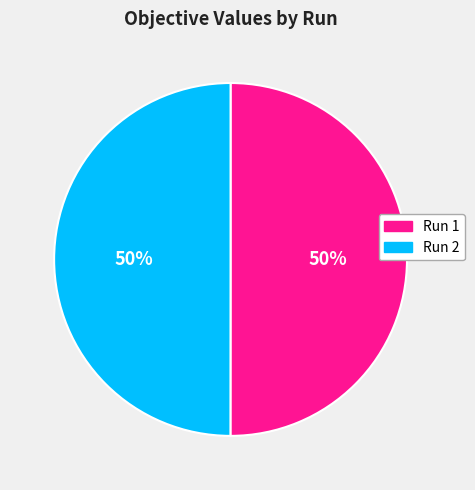

Is the sum of Run 1 and Run 2 greater than half?

Yes